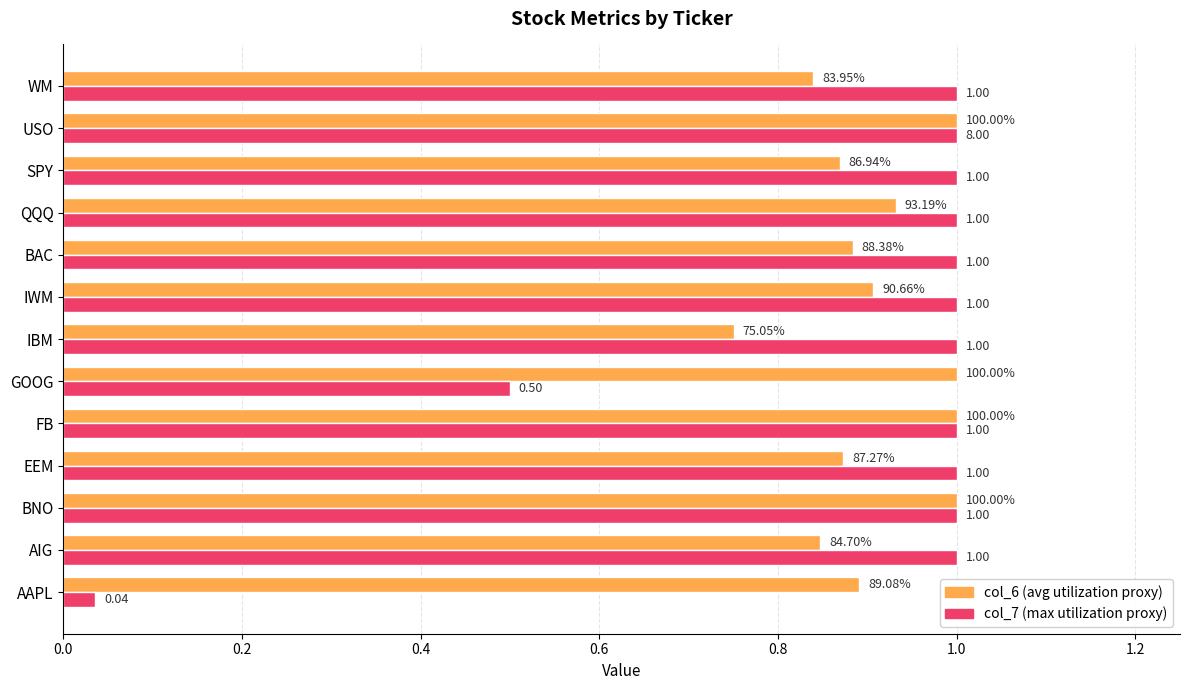

Are the bars grouped side by side (vs. stacked)?

Yes